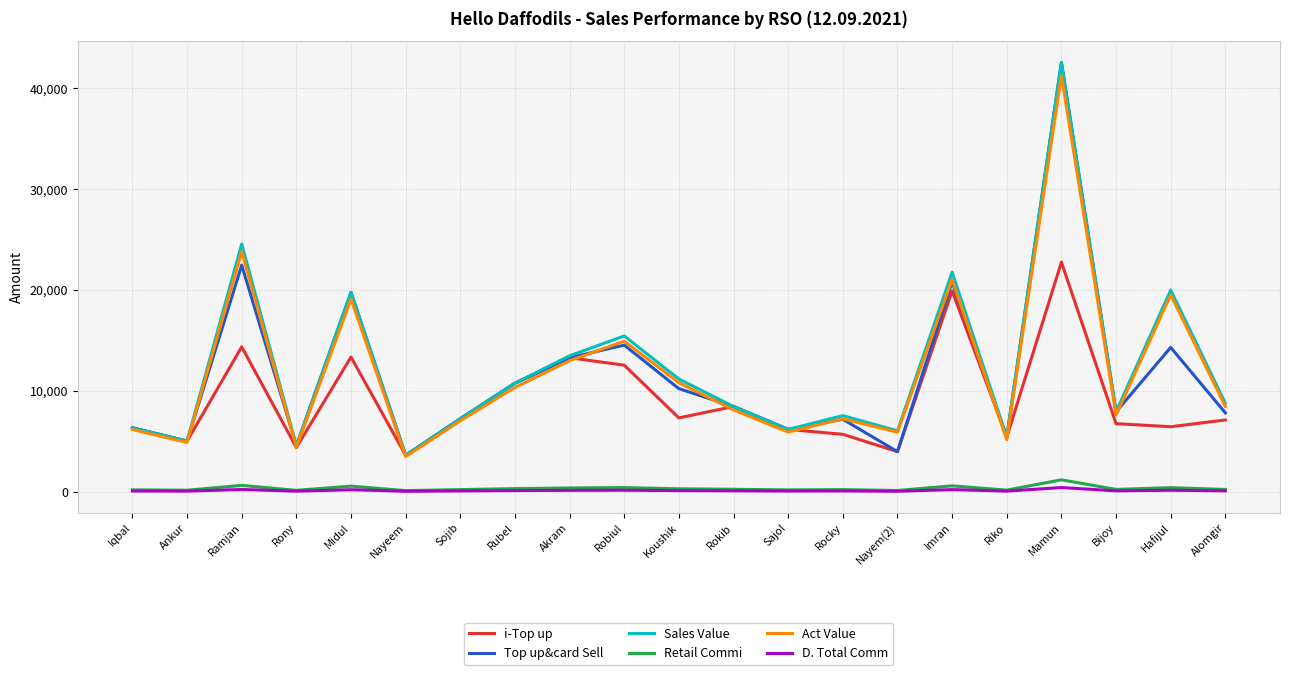

Is it true that Top up&card Sell equals 3125.2 at Iqbal?

False